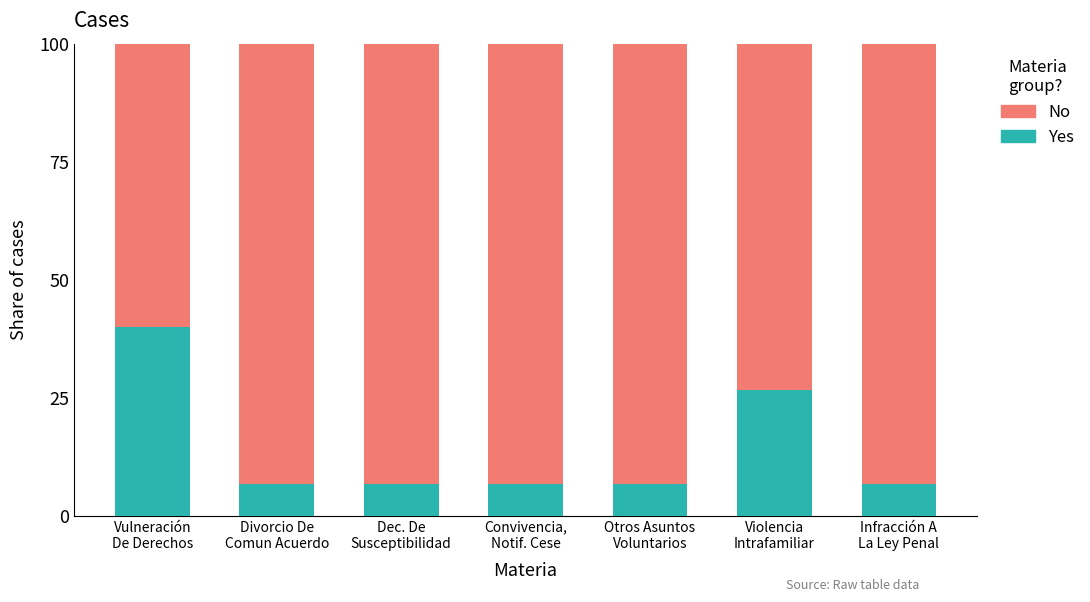

What is the lowest value of the Yes series?

6.7